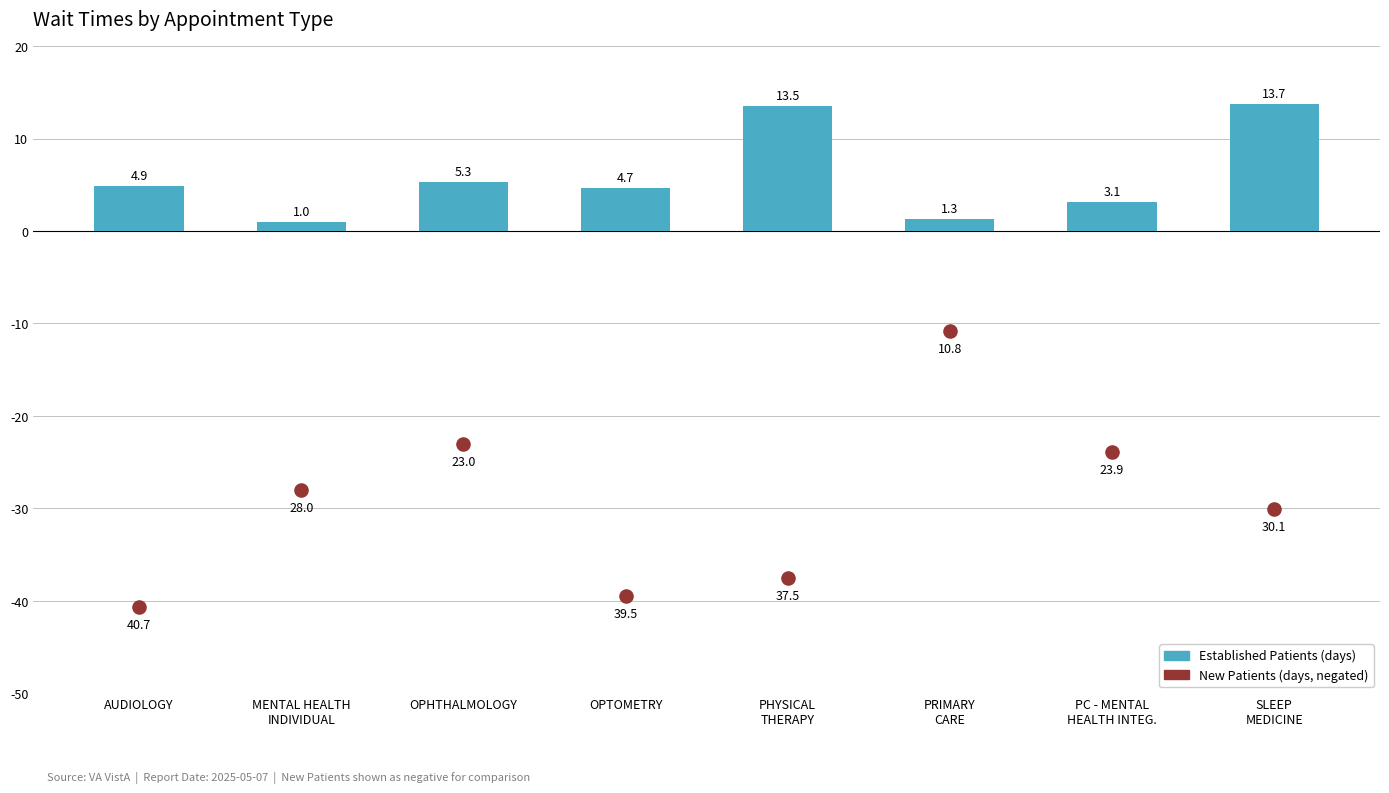

Which series contains the highest Y value?

Established Patients (days)